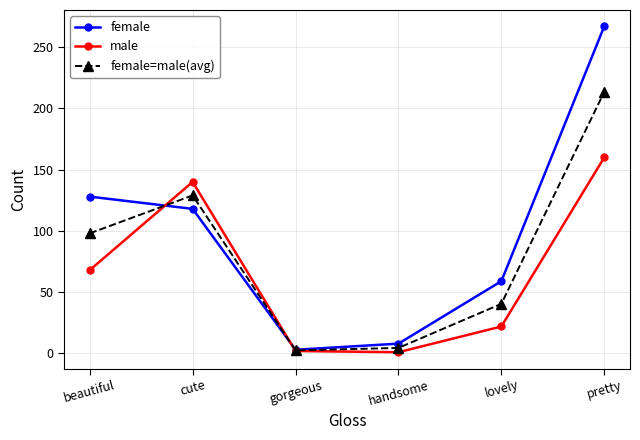

At which category does the chart reach its peak across all series?

pretty